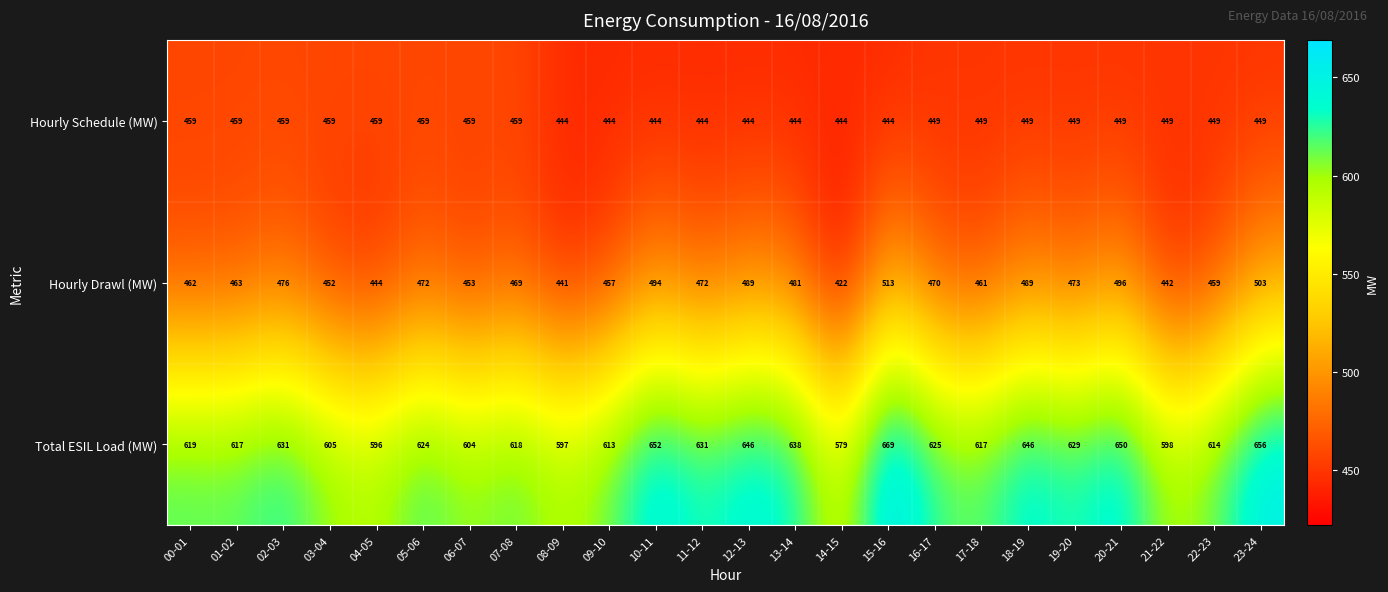

How many data points does each series have?

24